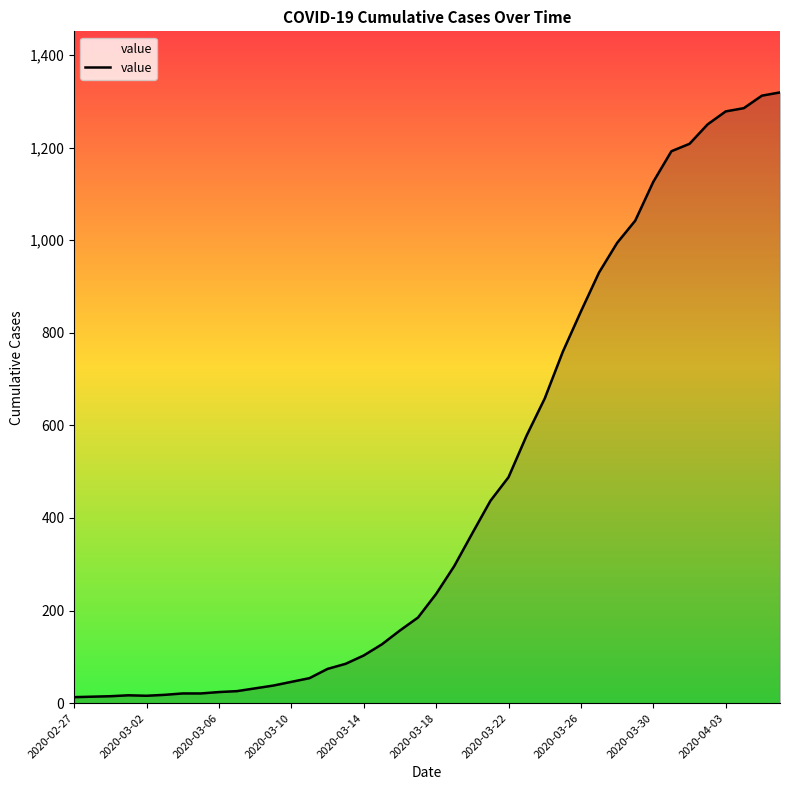

What is the greatest value displayed?

1319